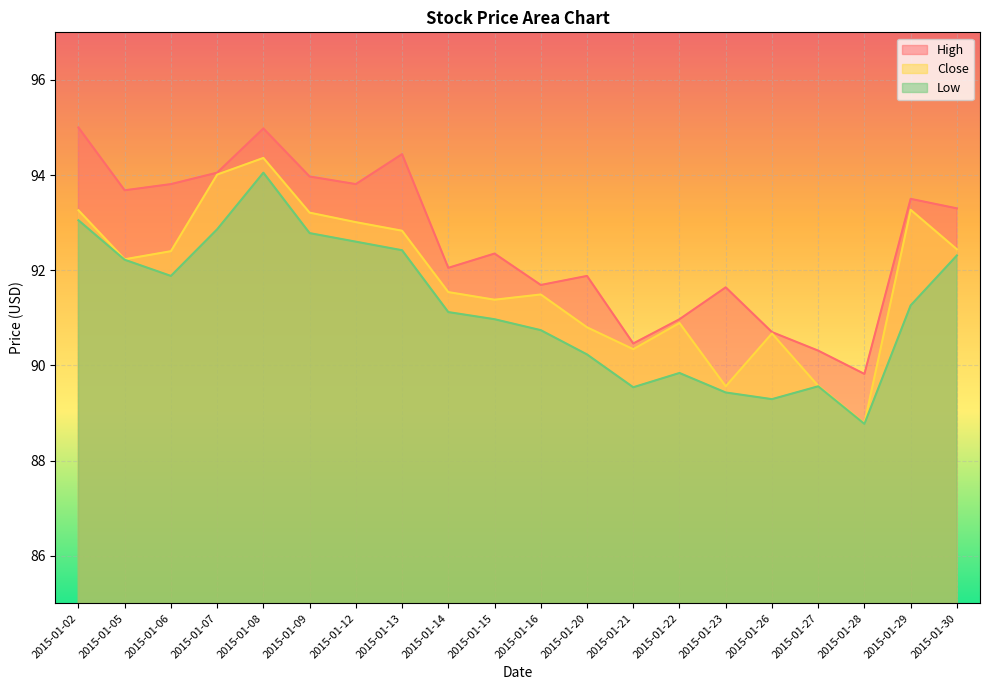

Reading left to right, list all the values displayed in this chart.

High: 95.0	93.7	93.8	94.1	95.0	94.0	93.8	94.4	92.1	92.3	91.7	91.9	90.5	91.0	91.6	90.7	90.3	89.8	93.5	93.3
Close: 93.3	92.2	92.4	94.0	94.4	93.2	93.0	92.8	91.5	91.4	91.5	90.8	90.3	90.9	89.6	90.7	89.6	88.8	93.3	92.4
Low: 93.1	92.2	91.9	92.9	94.1	92.8	92.6	92.4	91.1	91.0	90.7	90.2	89.5	89.8	89.4	89.3	89.6	88.8	91.3	92.3